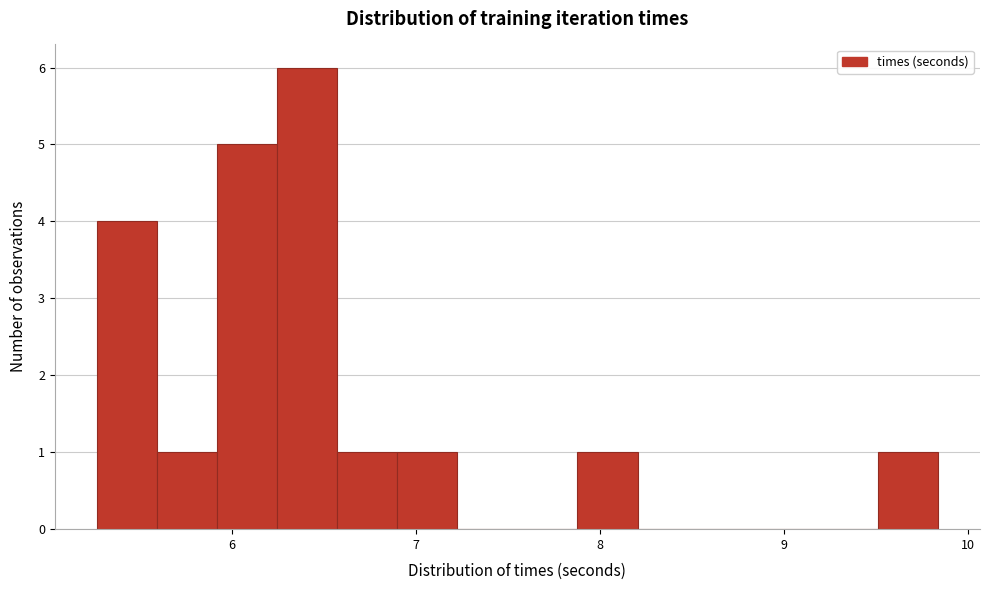

Read against the x-axis, roughly where is the centre of the tallest bar?

6.4